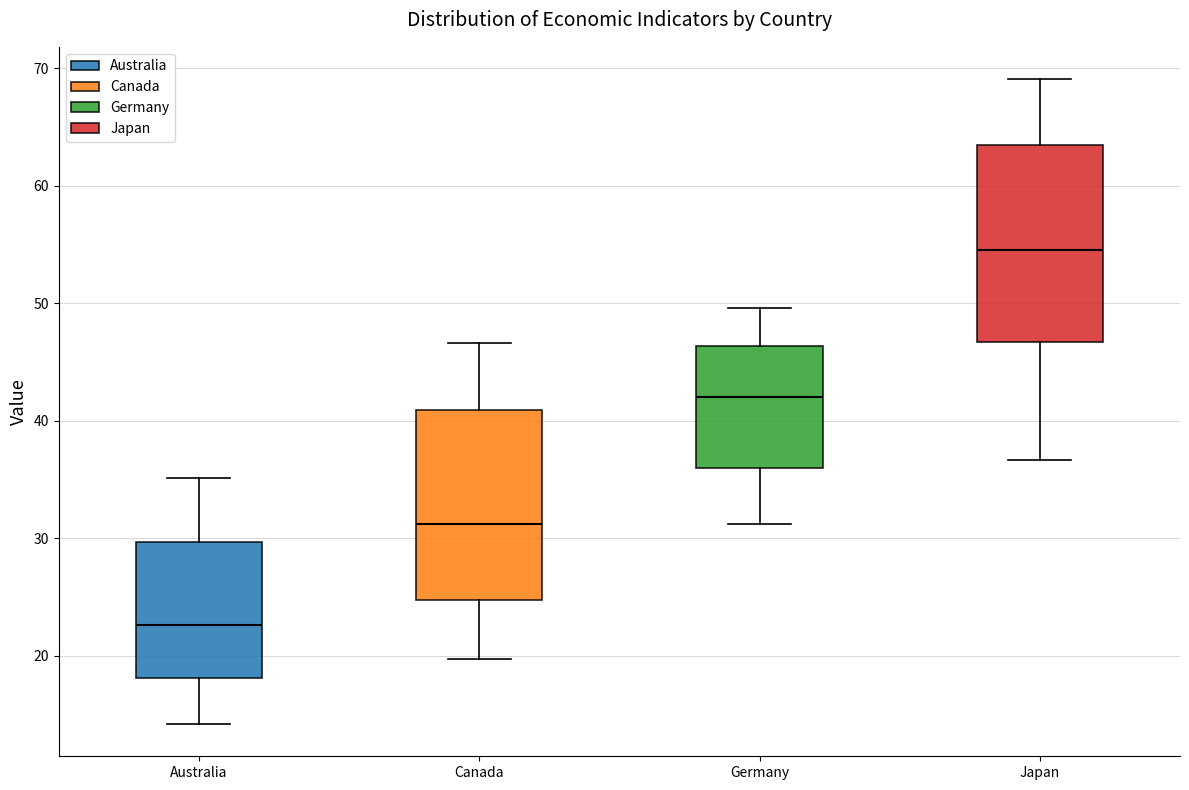

Where does the upper whisker of the box for Germany end on the y-axis? The values are not printed on the chart, so give them approximately, as read against the axis.

50